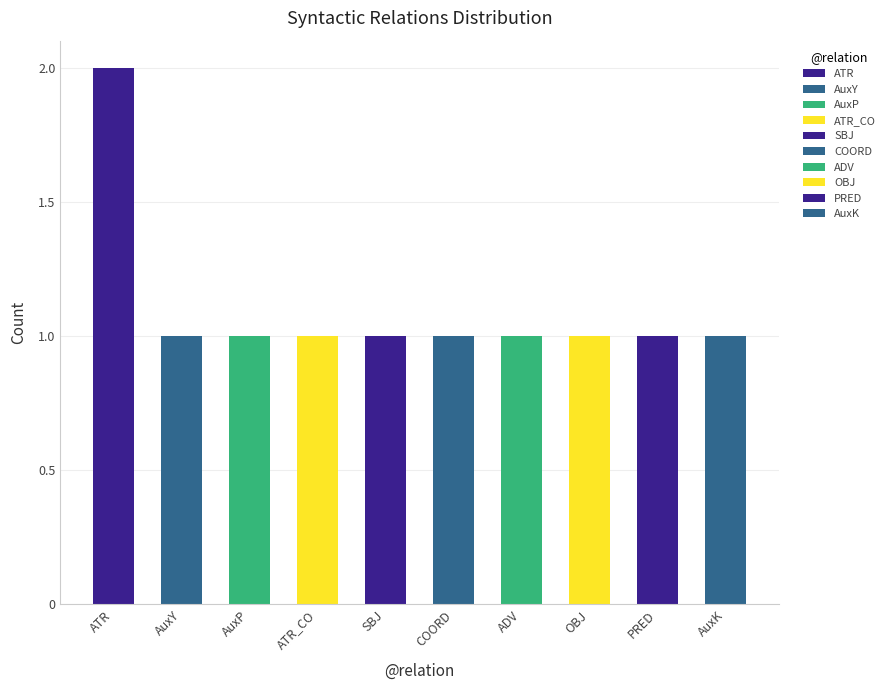

What is the label of the 6th bar from the right?

SBJ